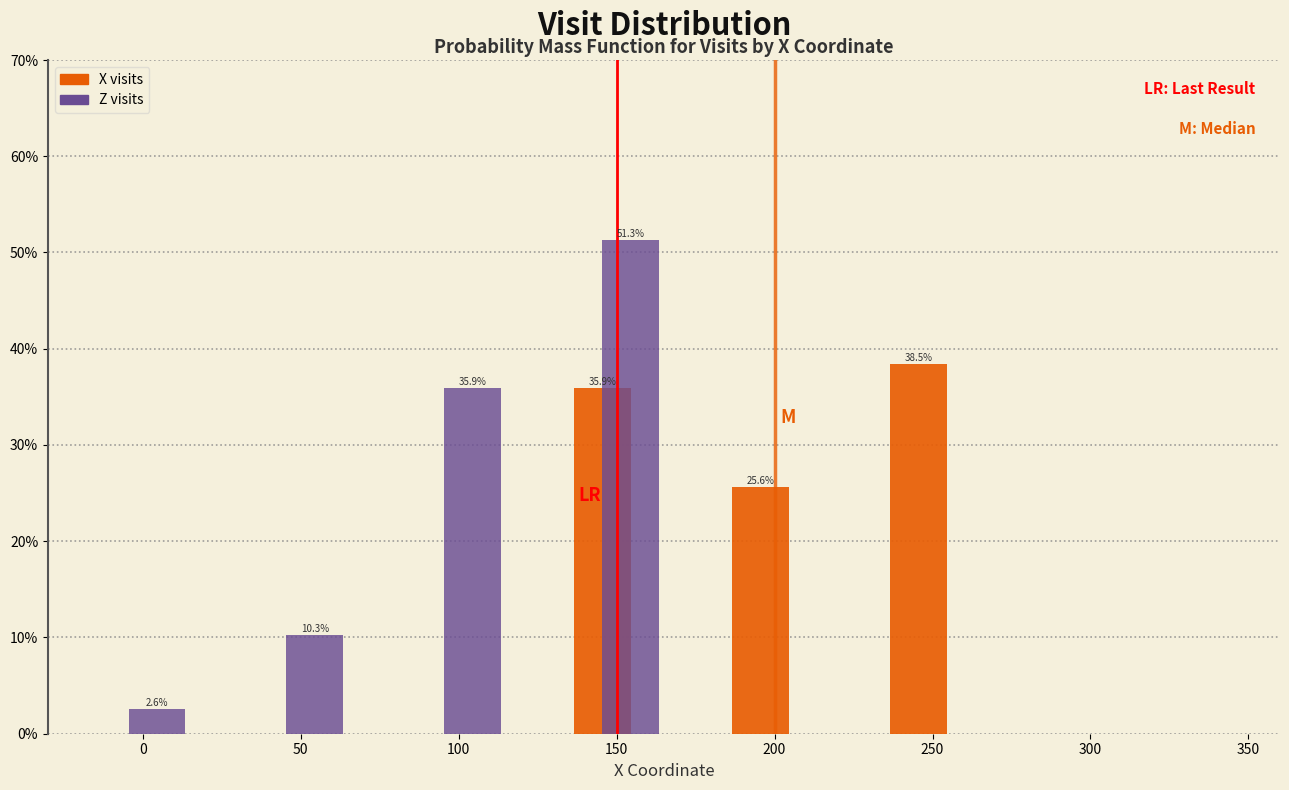

In the X visits series, which range on the x-axis has the tallest bar?

225 to 275